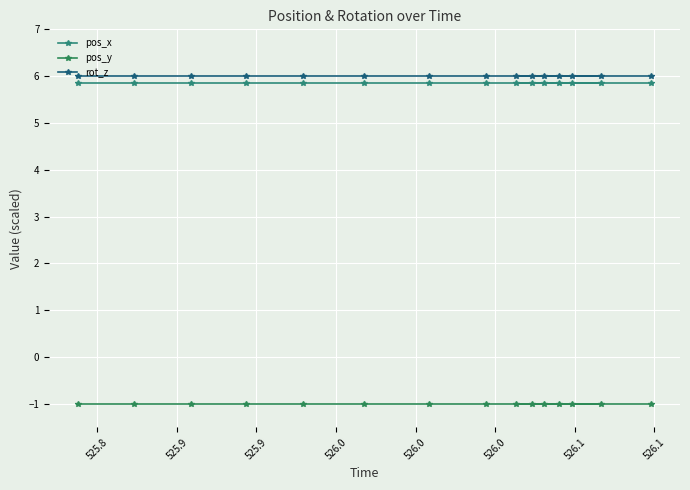

How many lines are shown in the chart?

3